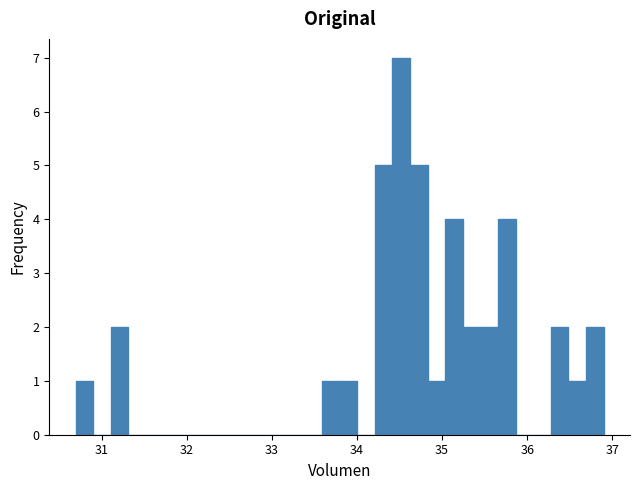

Read against the x-axis, roughly where is the centre of the tallest bar?

34.5